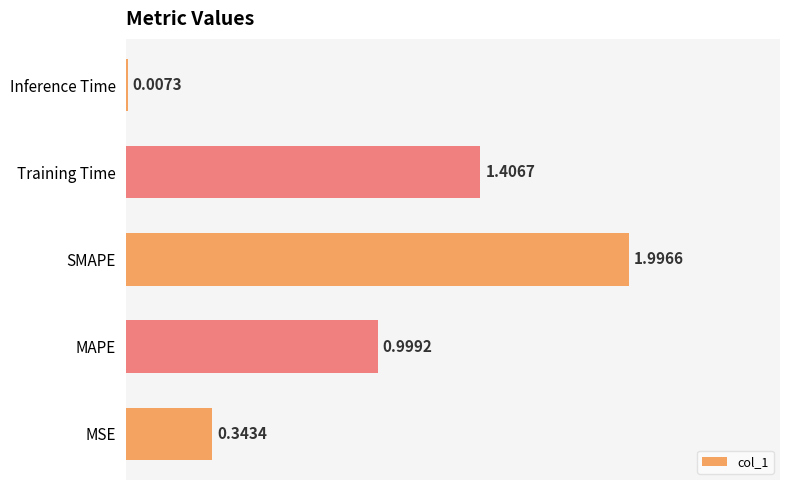

What is the change in value from MAPE to Inference Time?

-1.0